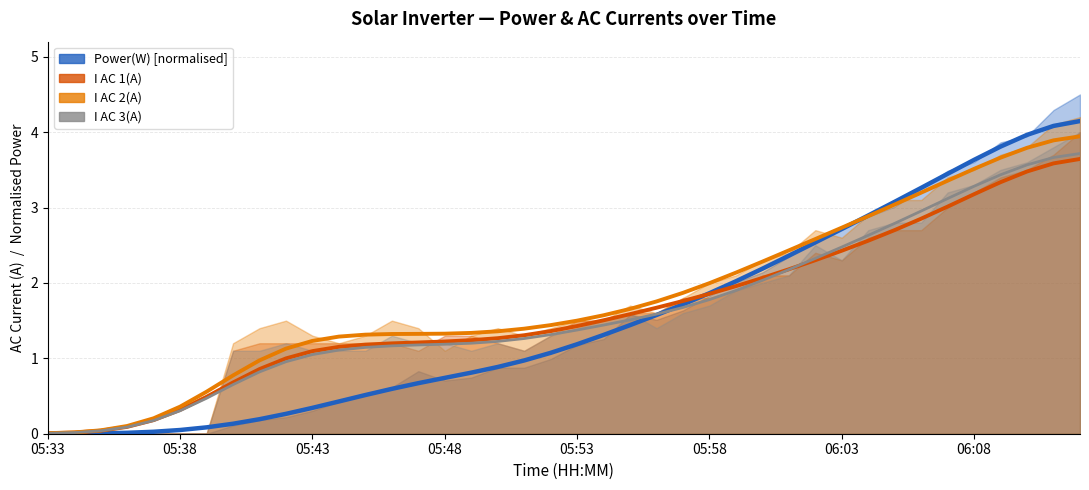

How many intersections are there between I AC 3(A) and Power(W)?

1